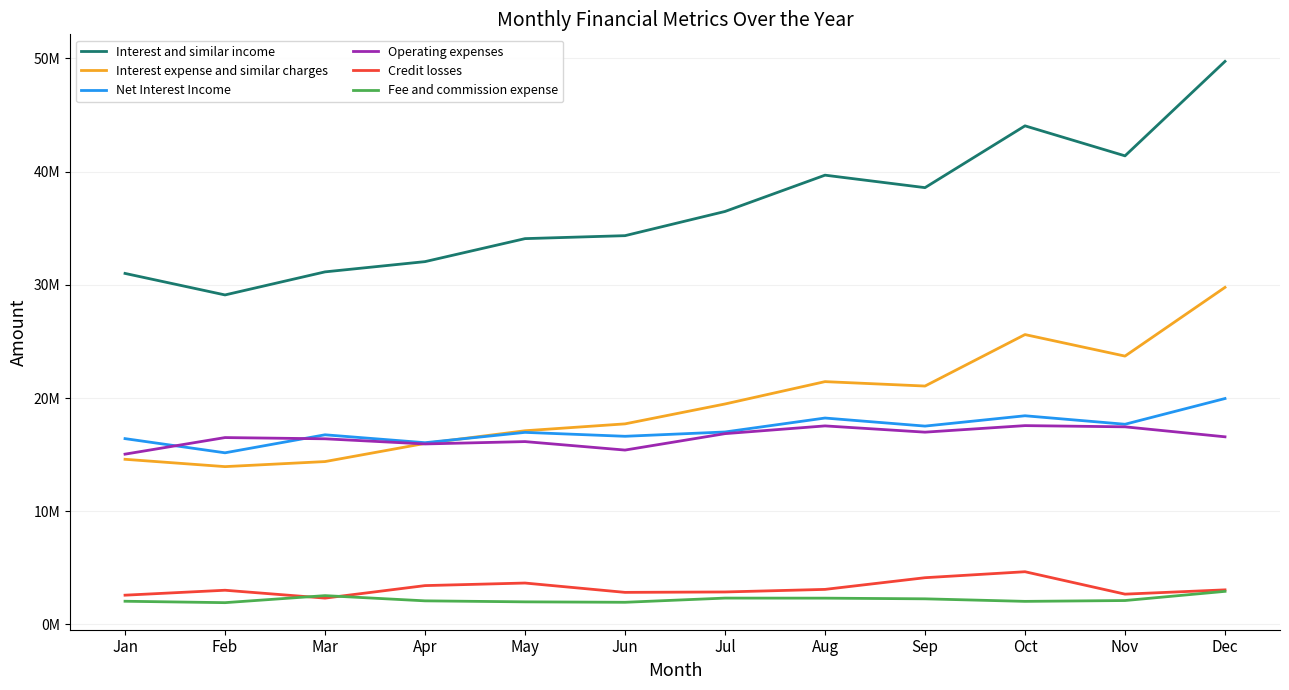

What are all the series names shown in the legend?

Interest and similar income, Interest expense and similar charges, Net Interest Income, Operating expenses, Credit losses, Fee and commission expense